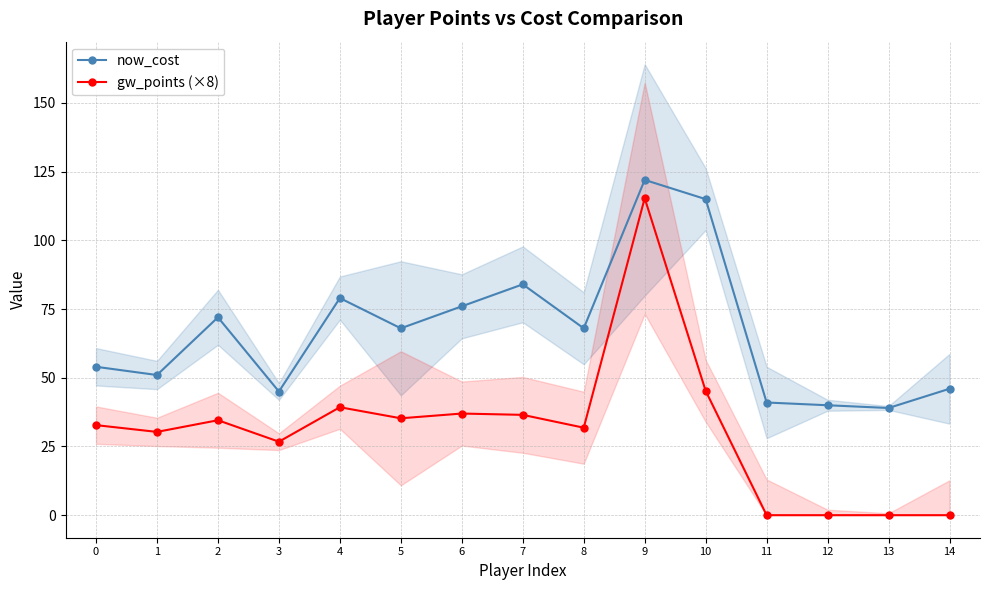

Is the value of gw_points (×8) at 4 greater than the value of now_cost at 12?

No